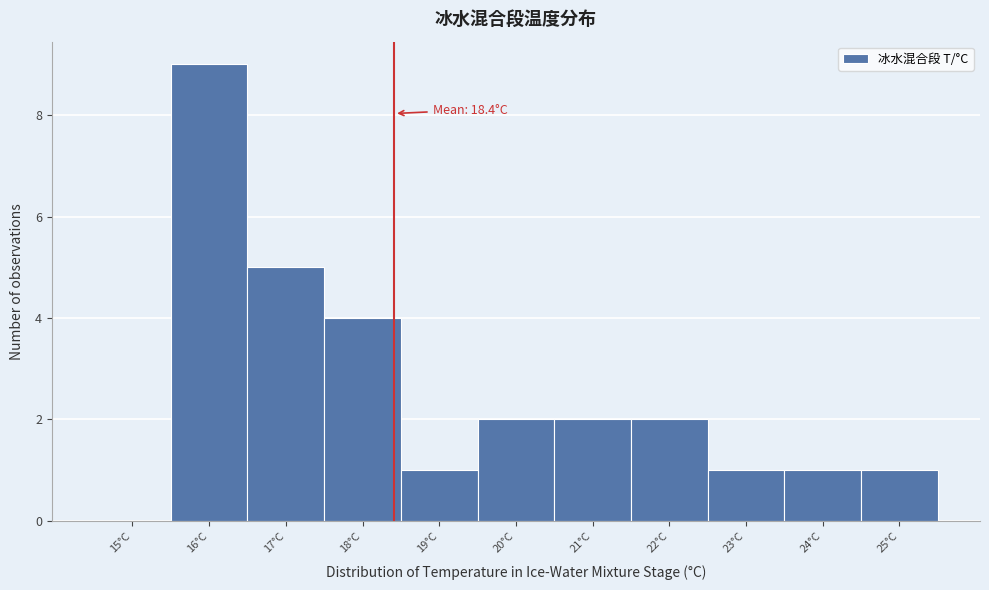

Which range on the x-axis has the tallest bar?

15.5 to 16.5